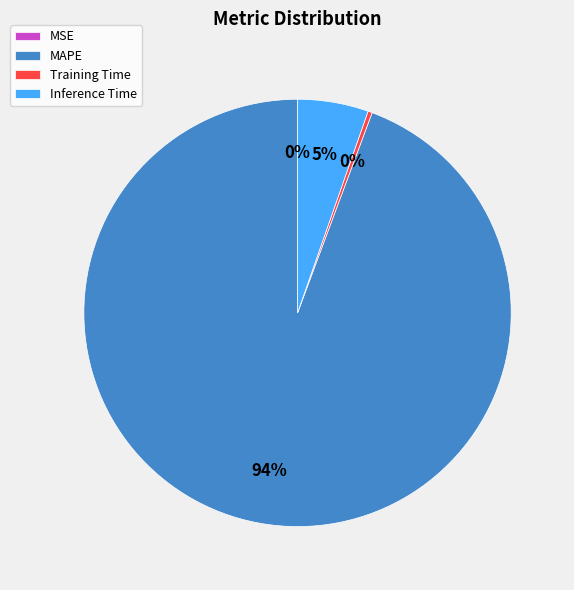

The MAPE slice represents 94% of the pie. True or false?

True